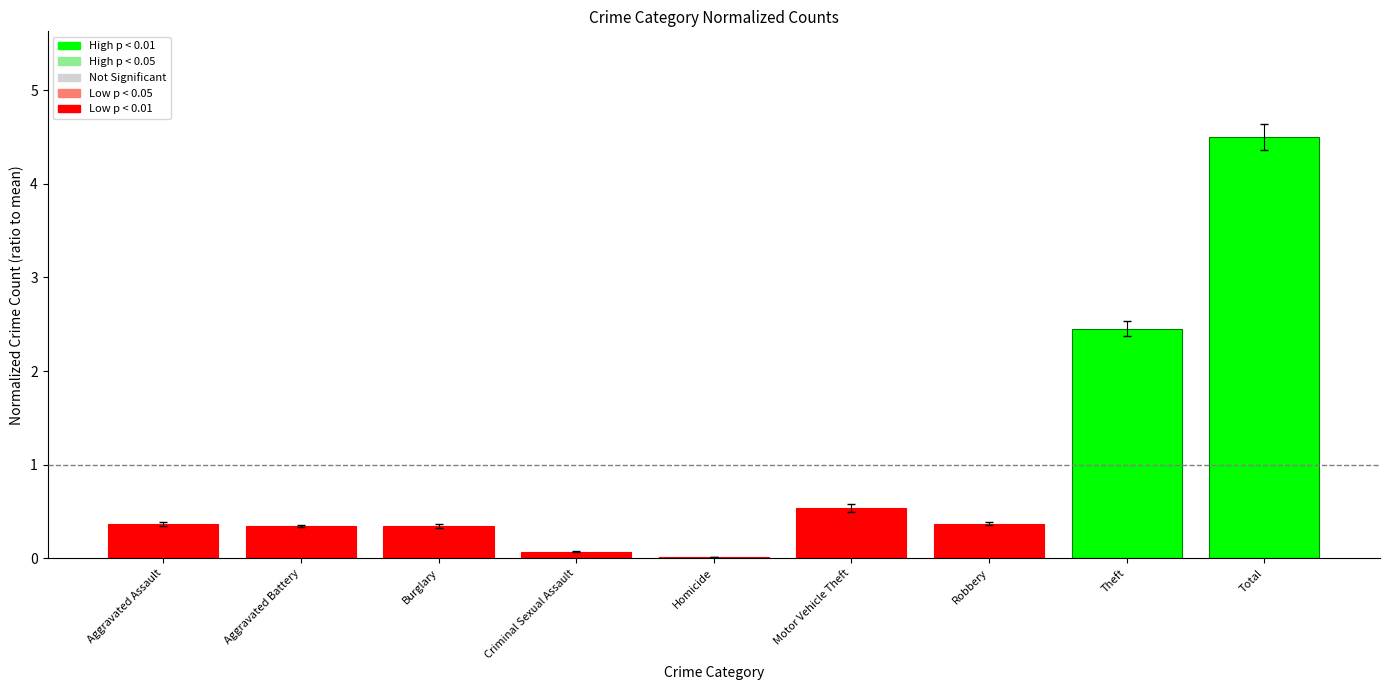

What is the change in value from Aggravated Battery to Total?

+4.2